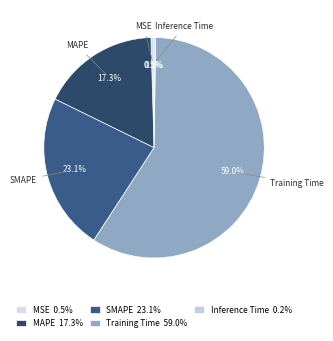

True or false: Training Time accounts for 67% of the total.

False